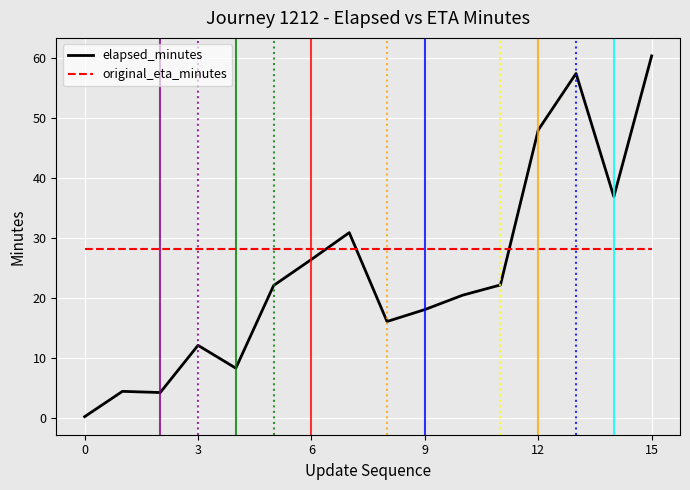

Does the chart display data point markers on the line(s)?

No